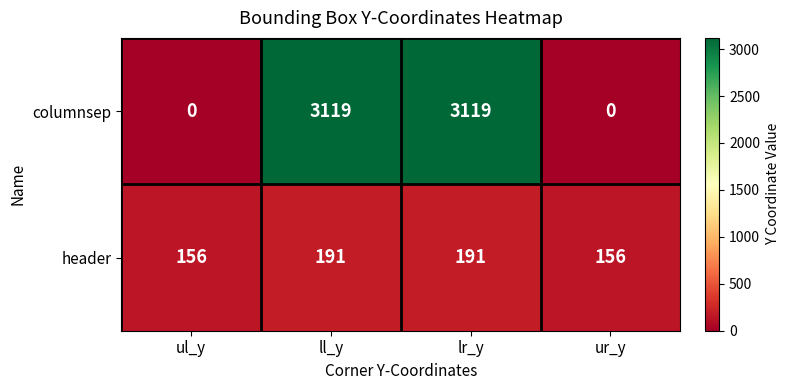

Rank the series at lr_y from lowest to highest value.

header, columnsep